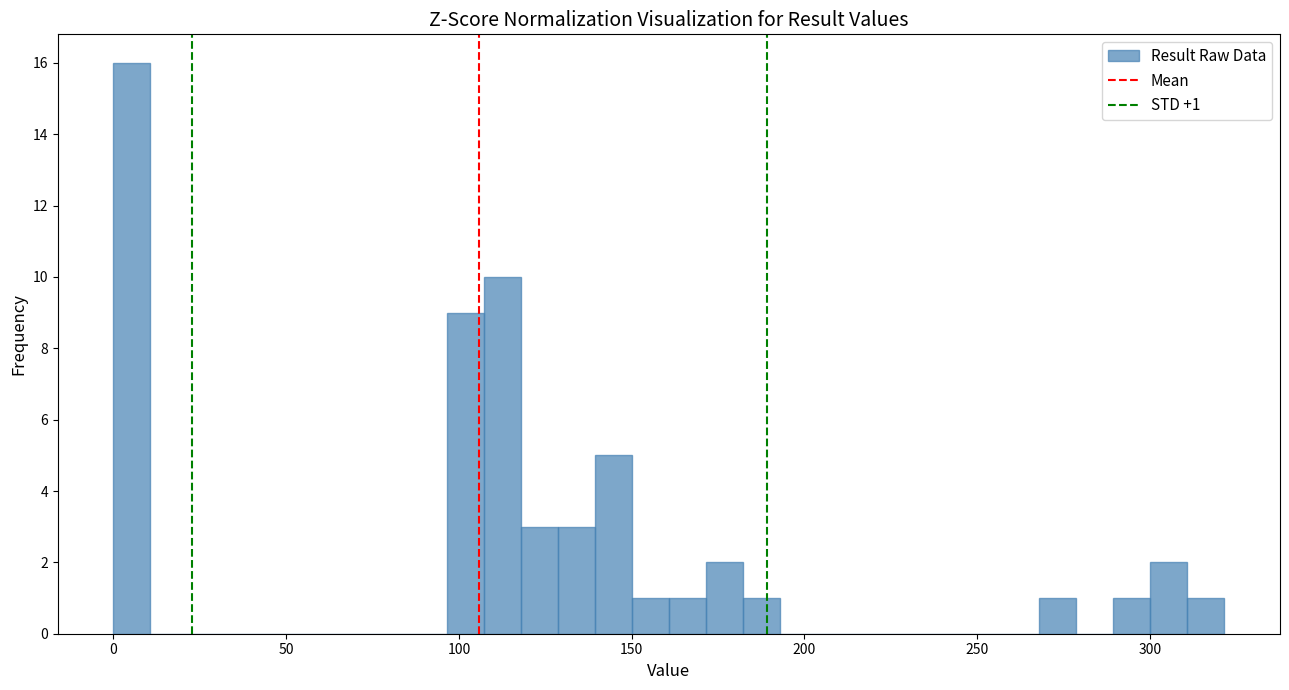

Read against the x-axis, roughly where is the centre of the tallest bar?

5